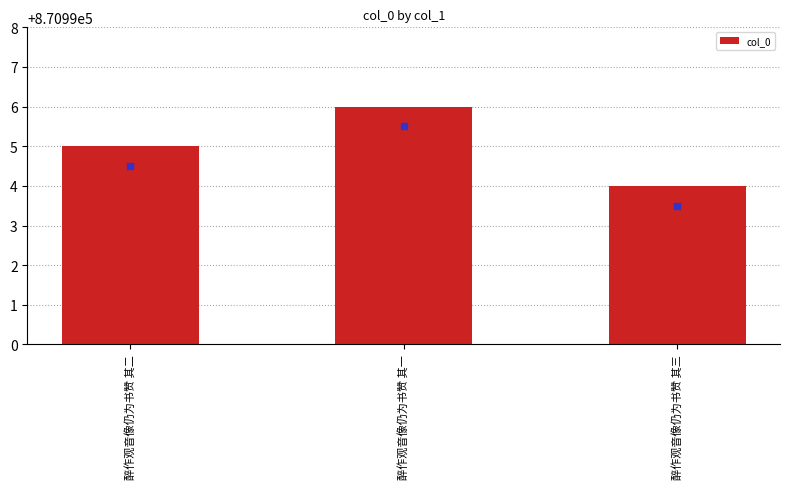

How many categories are shown in the chart?

3